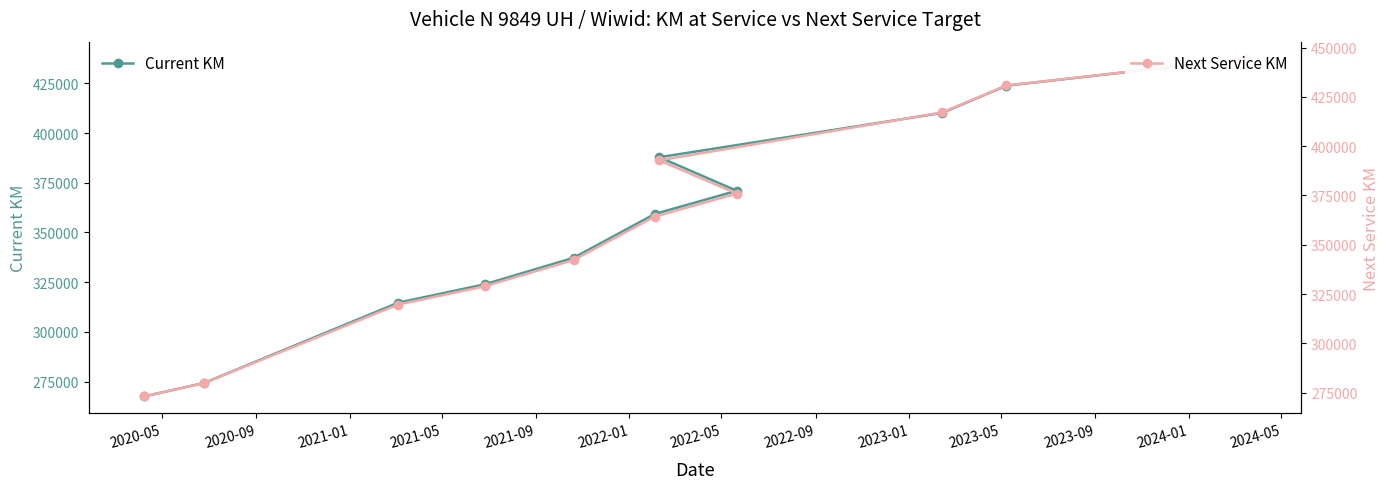

Rank the series at 2022-09 from lowest to highest value.

Current KM, Next Service KM